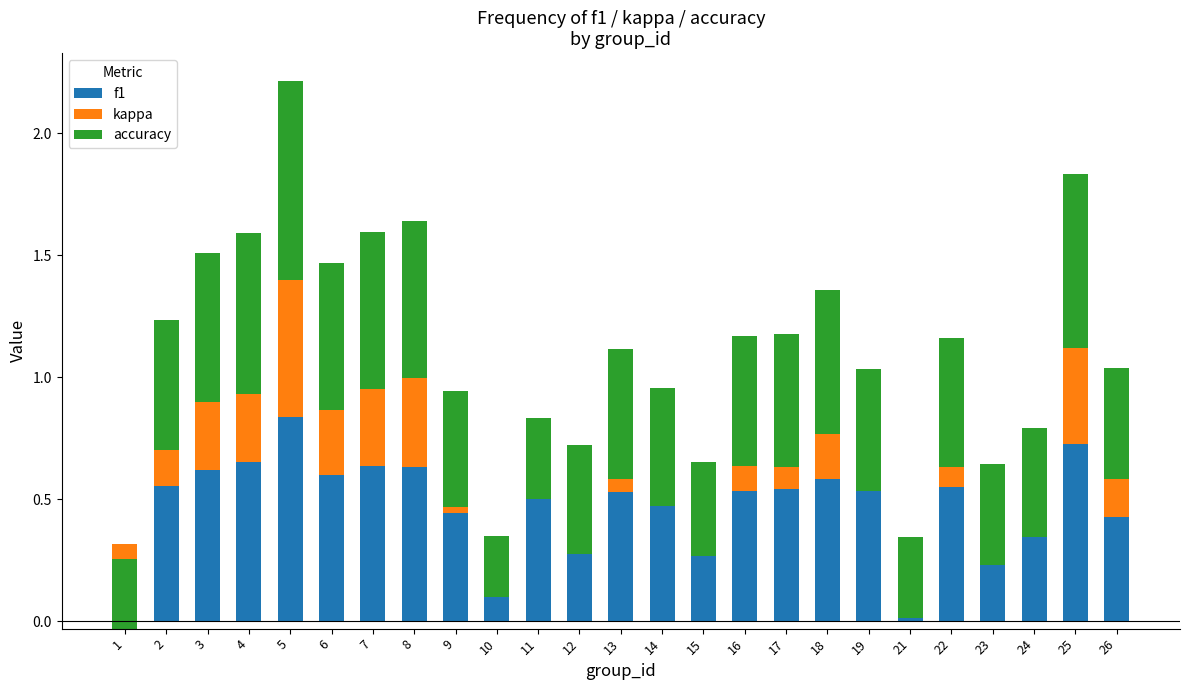

What is the value of the accuracy bar at the 7th from the left?

0.6